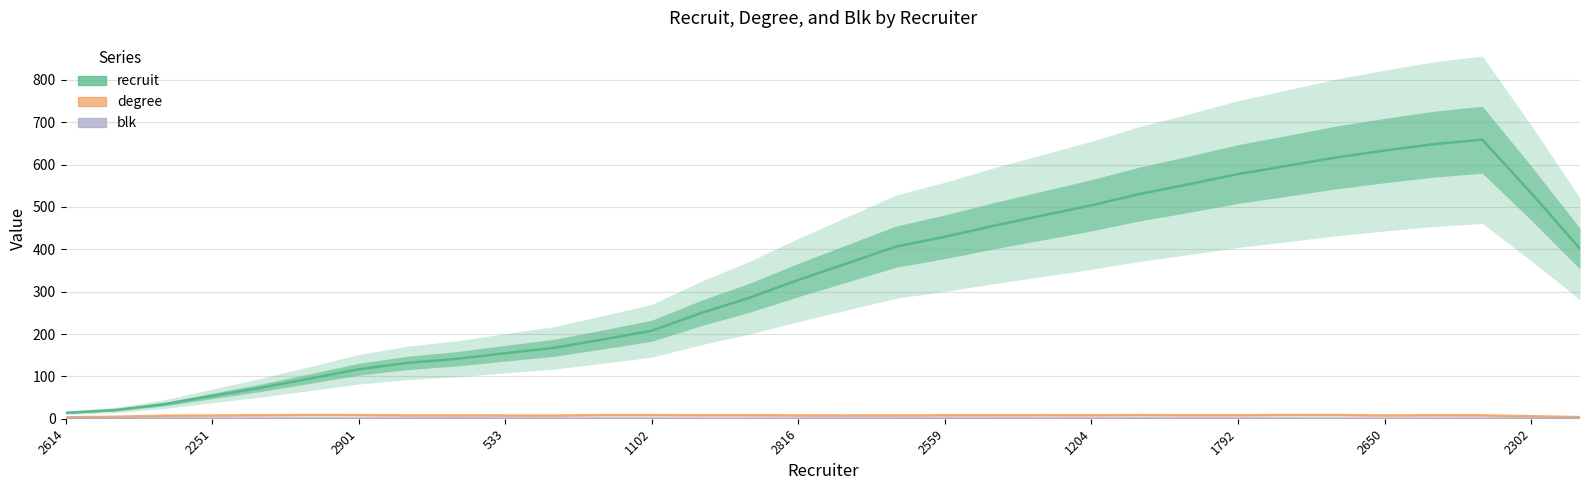

True or false: blk has more than 2 interior local peaks.

False